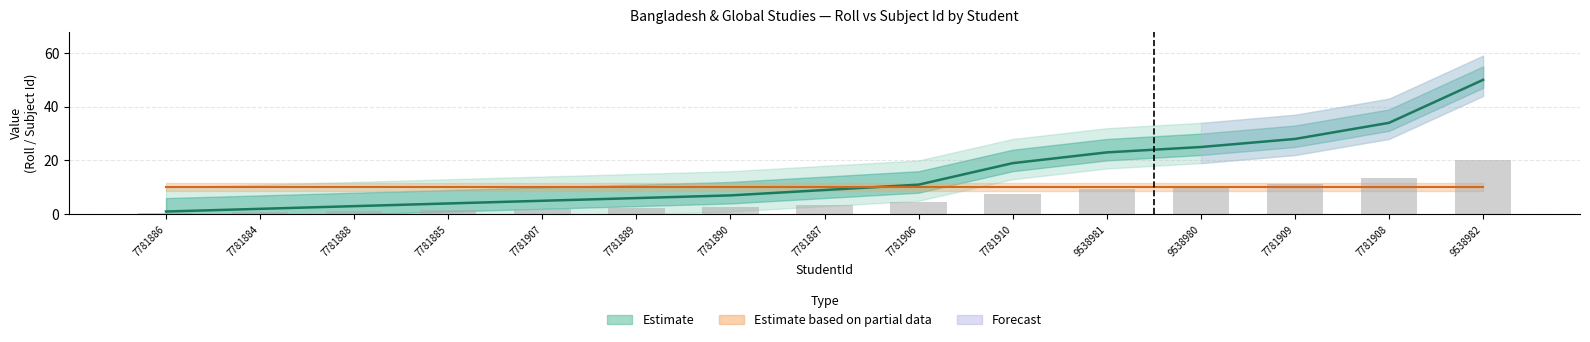

What is the sum of the values at 7781909 and 7781890?

35